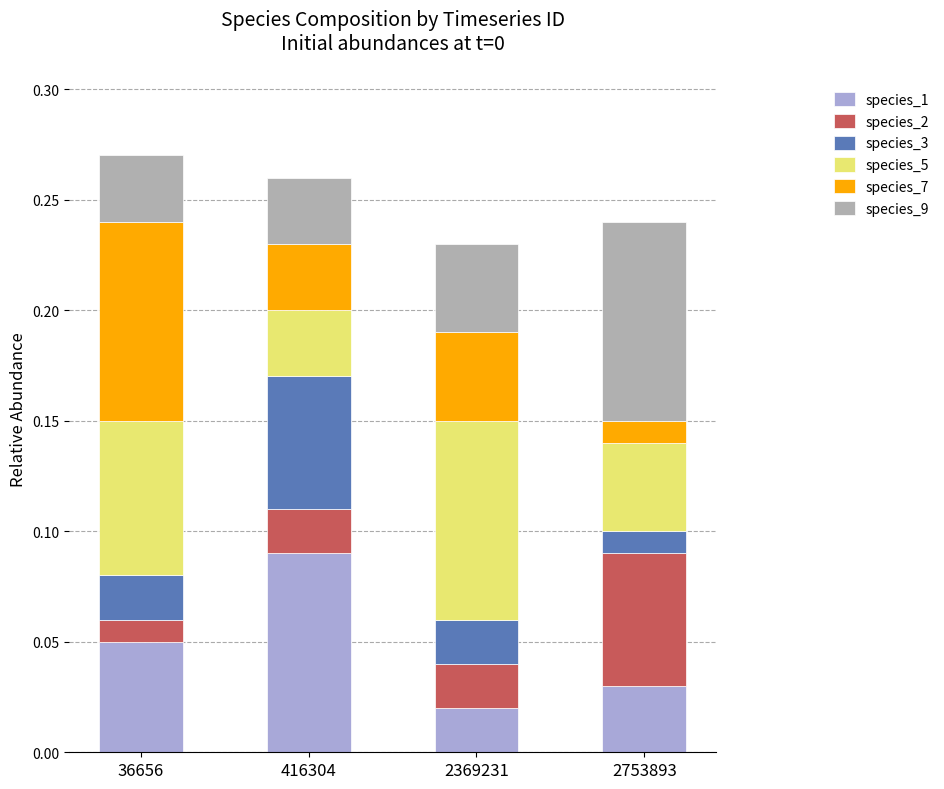

Which category has the highest value in the species_1 series?

416304